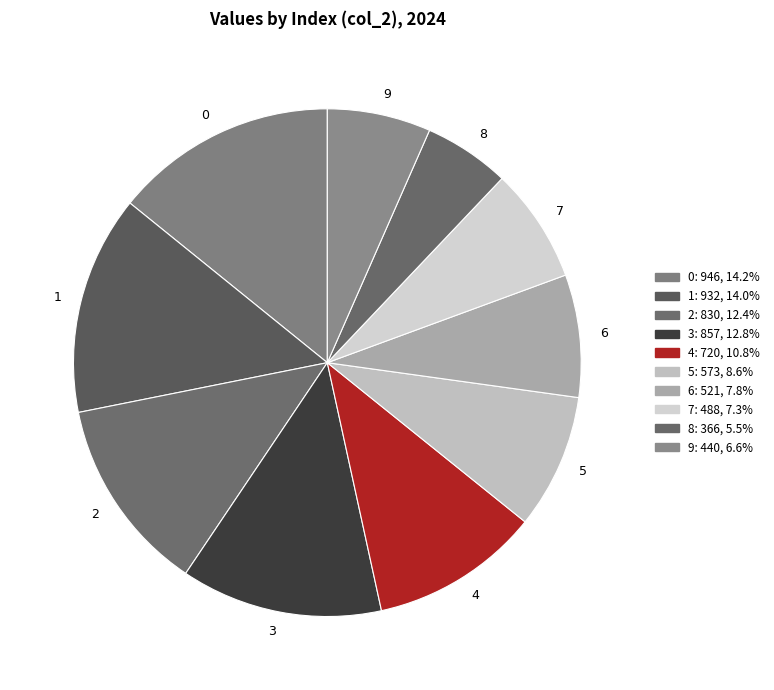

What is the smallest slice in the pie chart?

8